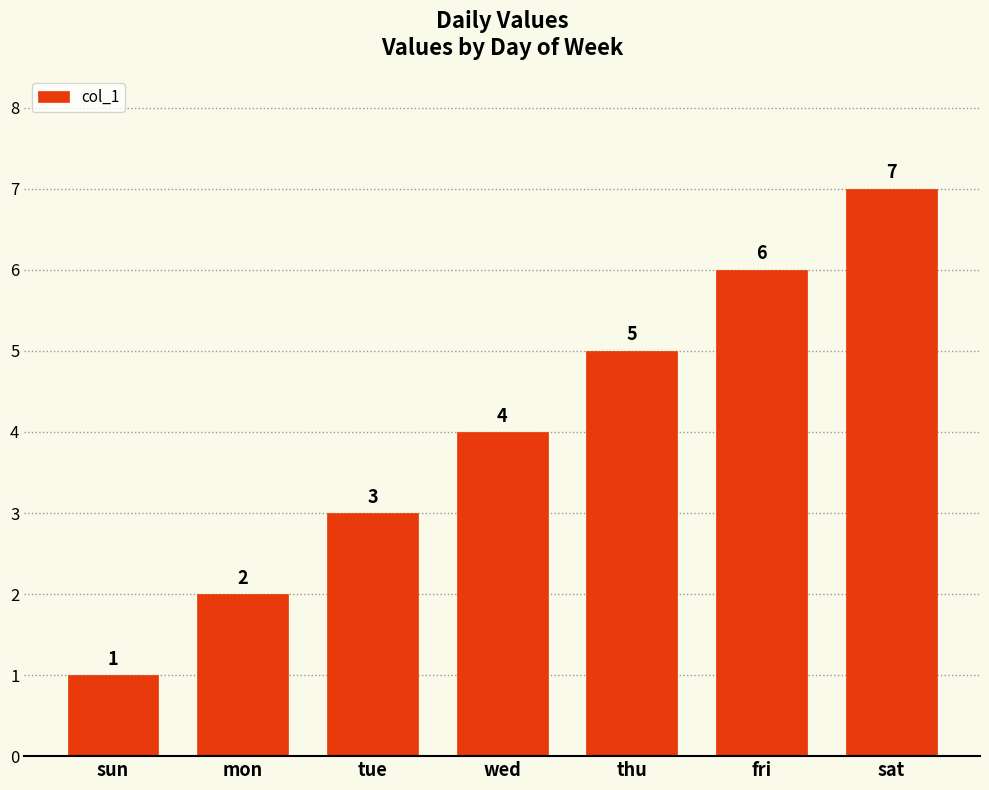

What is the label of the 2nd bar from the right?

fri